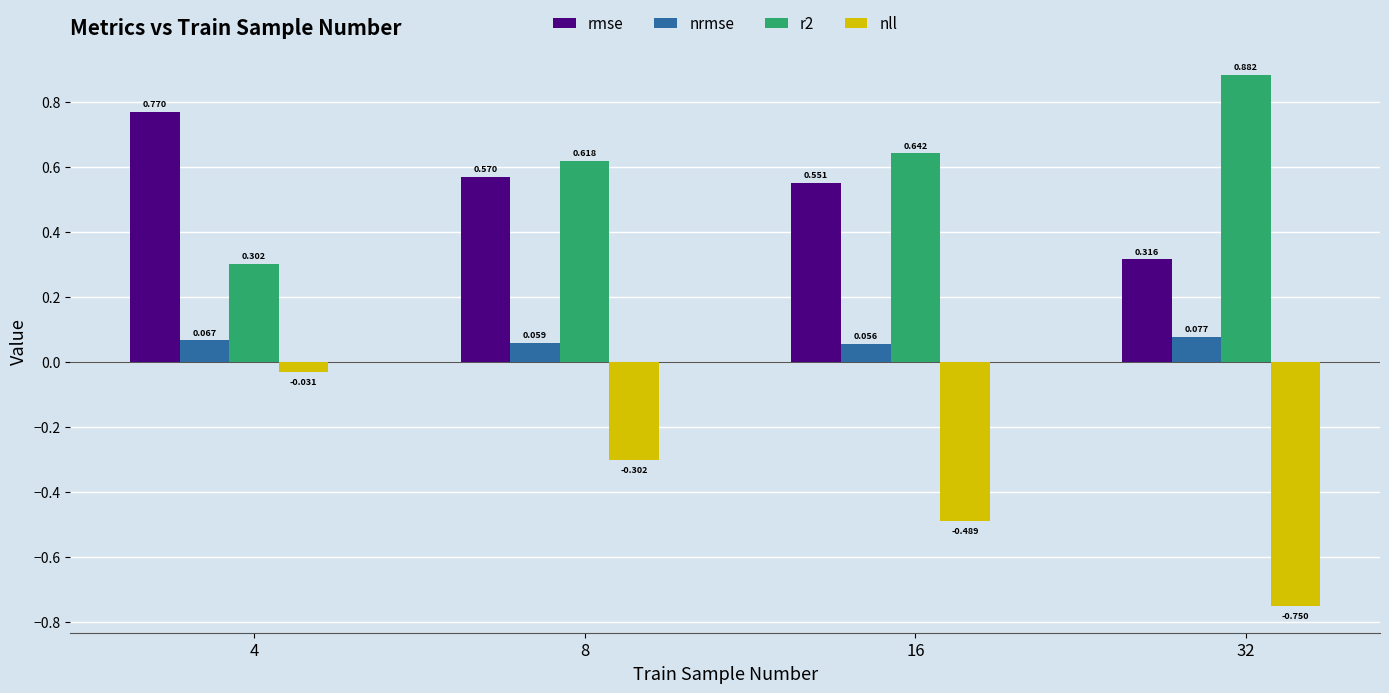

Count the number of data series in this chart.

4